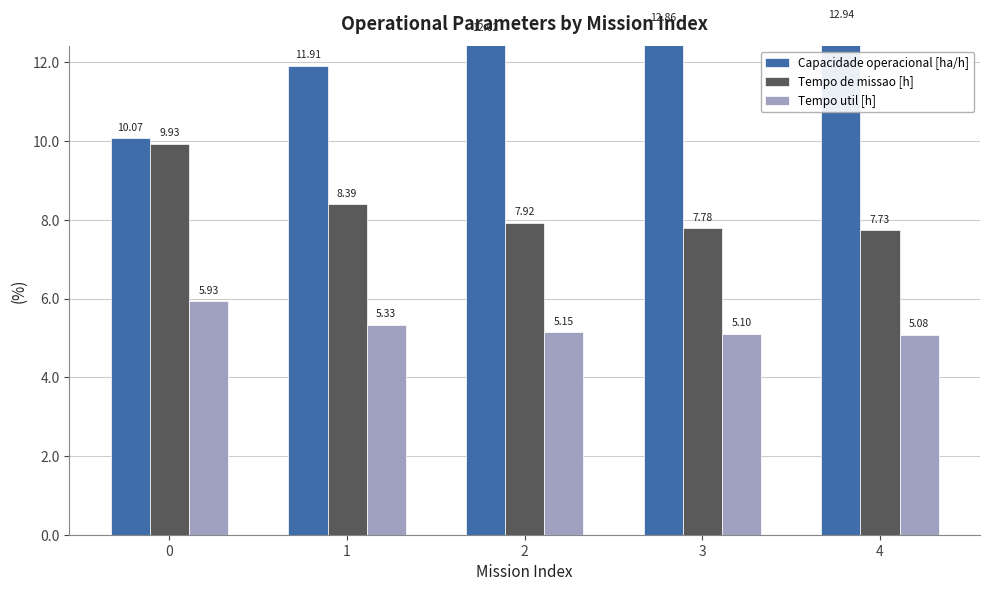

Rank the series at 2 from lowest to highest value.

Tempo util [h], Tempo de missao [h], Capacidade operacional [ha/h]